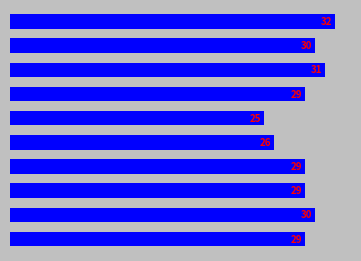

Are the bars grouped side by side (vs. stacked)?

No